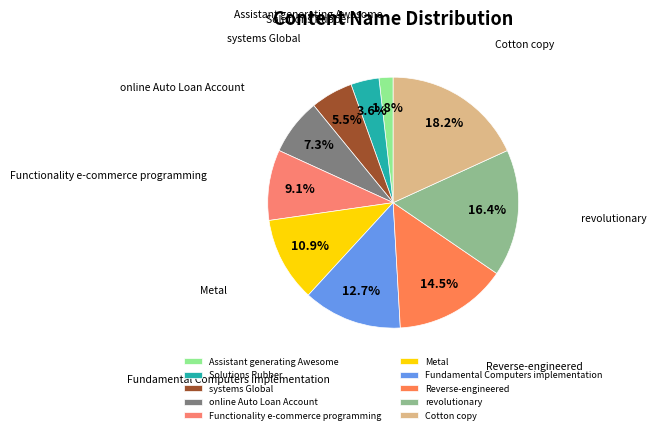

Which has a higher value, Cotton copy or Functionality e-commerce programming?

Cotton copy